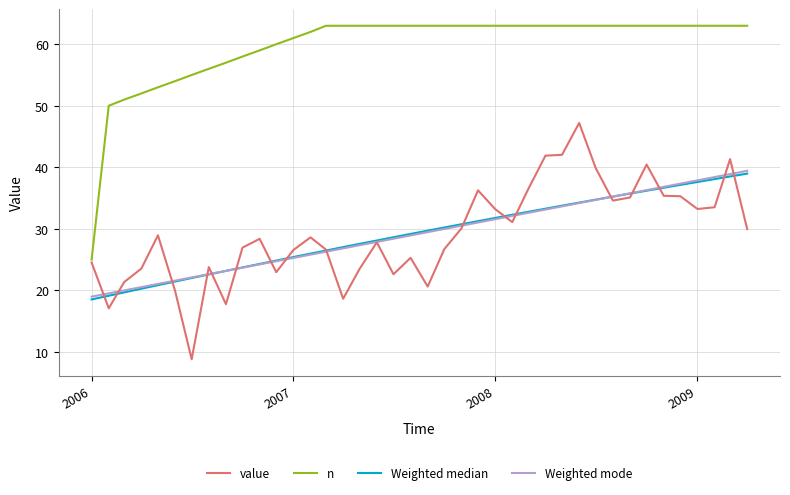

Which category has the highest value in the value series?

2008-06-01